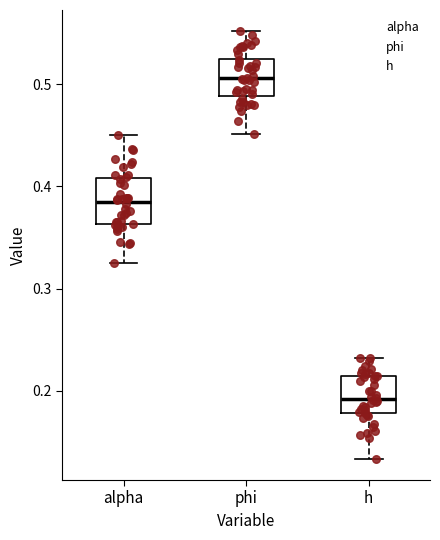

Which box's median line is the highest?

phi